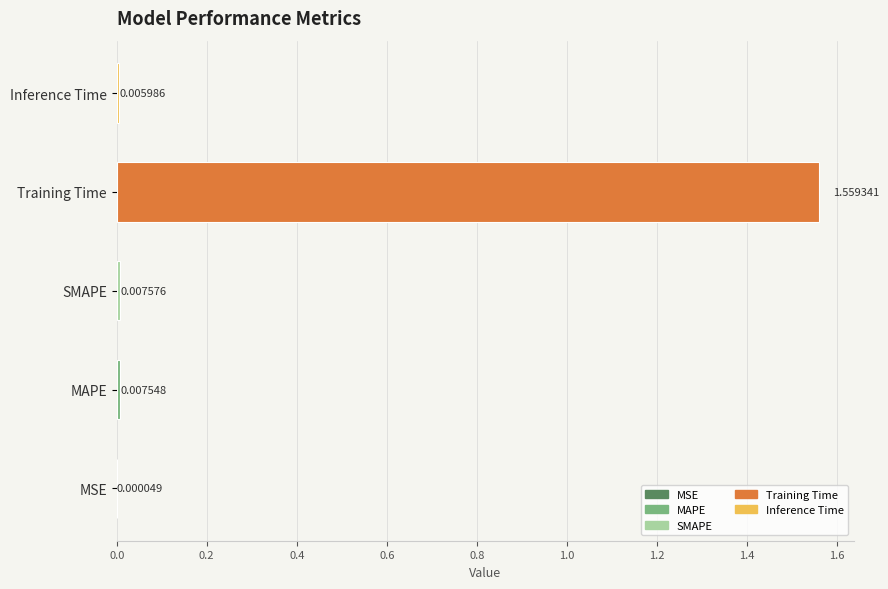

At which category does the chart reach its peak across all series?

Training Time